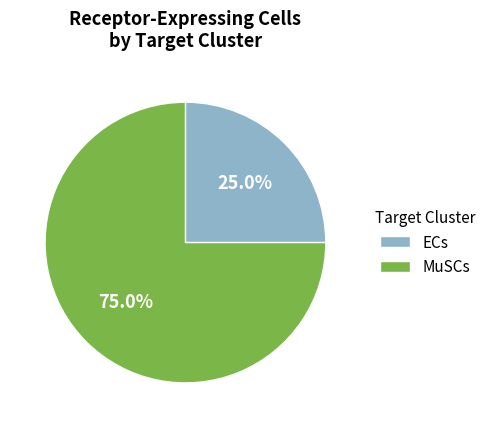

Which category has the smallest portion of the pie?

ECs